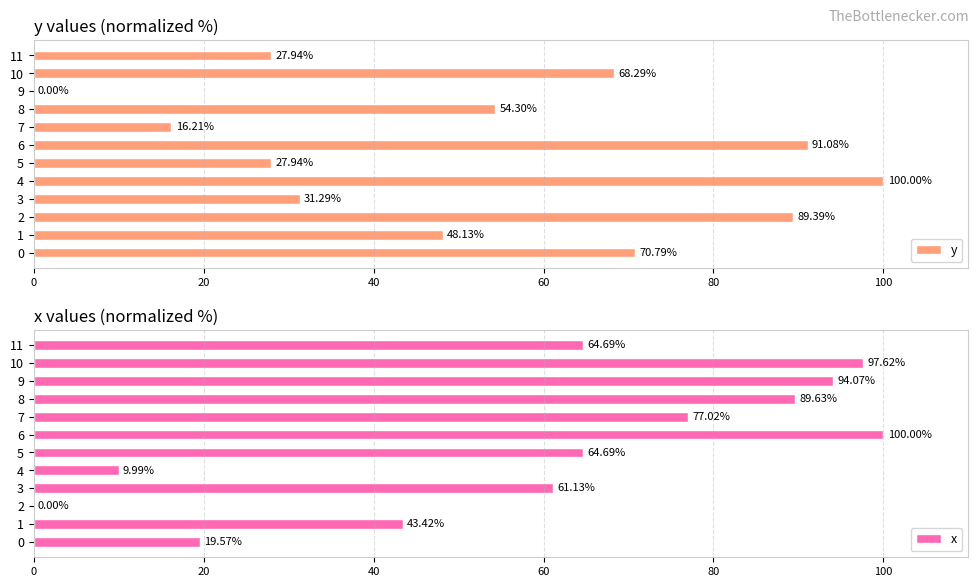

What is the difference between the highest and lowest values at 10?

29.3